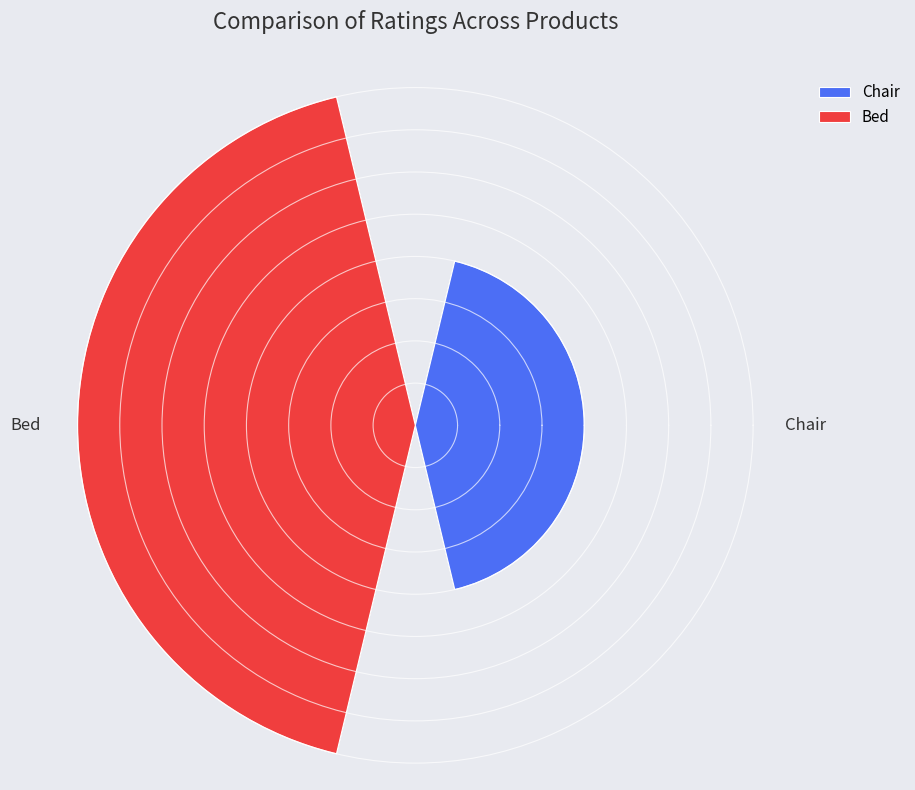

Do Chair and Bed together represent more than half of the pie?

Yes